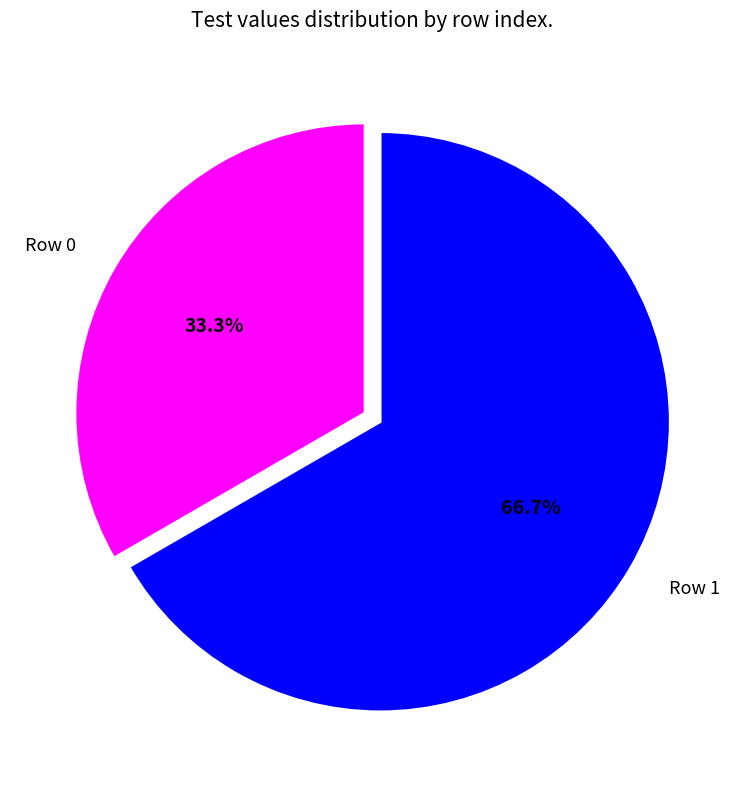

Is there a majority slice in this chart?

Yes